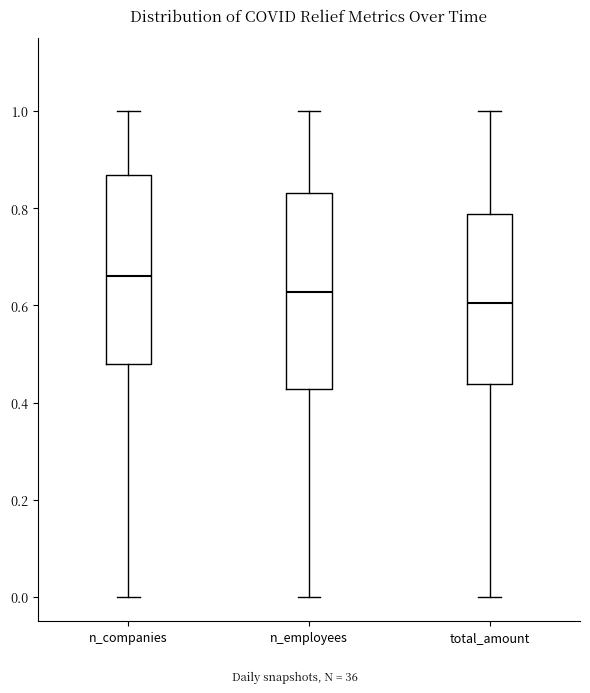

Reading left to right, transcribe this box plot: for each box, give where its median line is, the range the box spans, and where its two whiskers end, as read against the y-axis. The values are not printed on the chart, so give them approximately, as read against the axis.

n_companies: median 0.66, box 0.48 to 0.86, whiskers 0.00 to 1.00
n_employees: median 0.62, box 0.42 to 0.84, whiskers 0.00 to 1.00
total_amount: median 0.60, box 0.44 to 0.78, whiskers 0.00 to 1.00